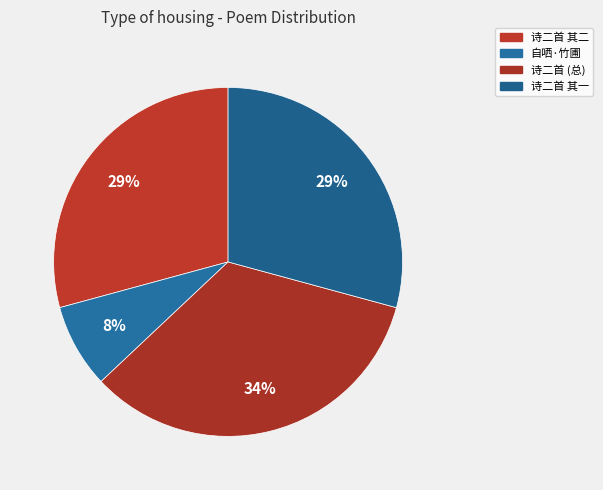

How many slices are in this pie chart?

4